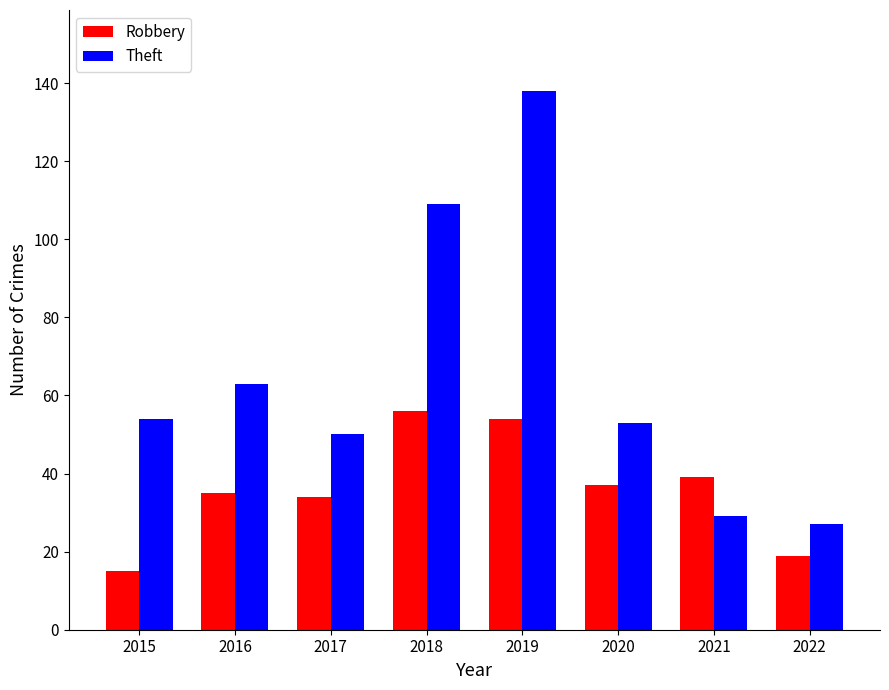

Reading right to left, what are all the values shown in this chart?

Robbery: 2022=19	2021=39	2020=37	2019=54	2018=56	2017=34	2016=35	2015=15
Theft: 2022=27	2021=29	2020=53	2019=138	2018=109	2017=50	2016=63	2015=54